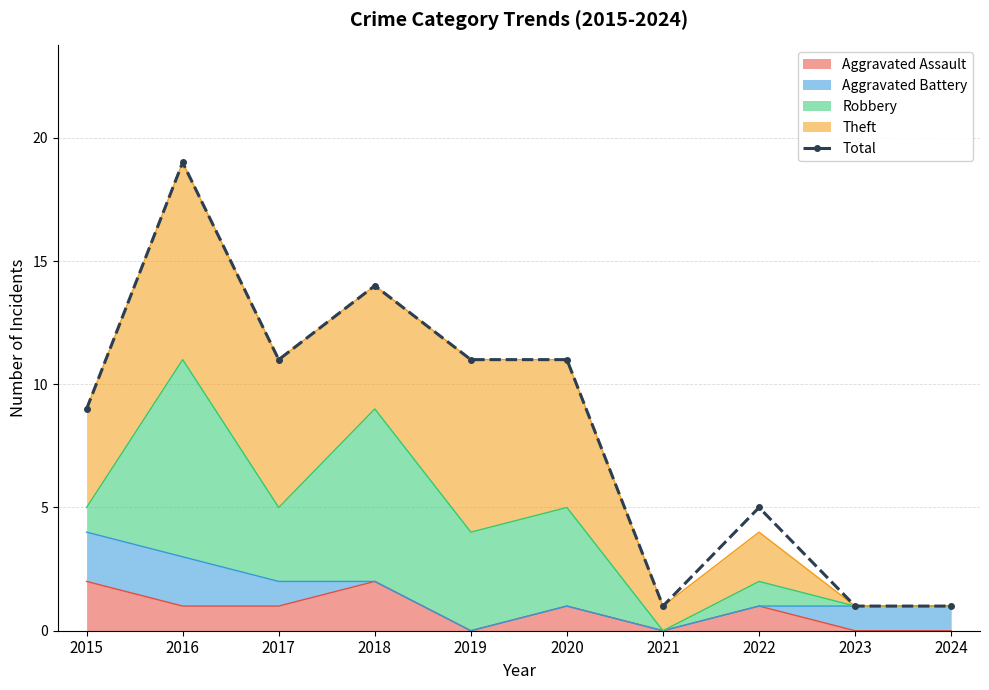

The chart shows a value of 11 at 2020. True or false?

True